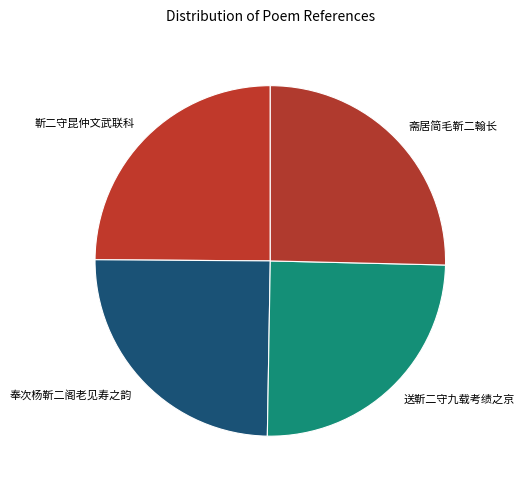

Do 送靳二守九载考绩之京 and 奉次杨靳二阁老见寿之韵 together represent more than half of the pie?

No